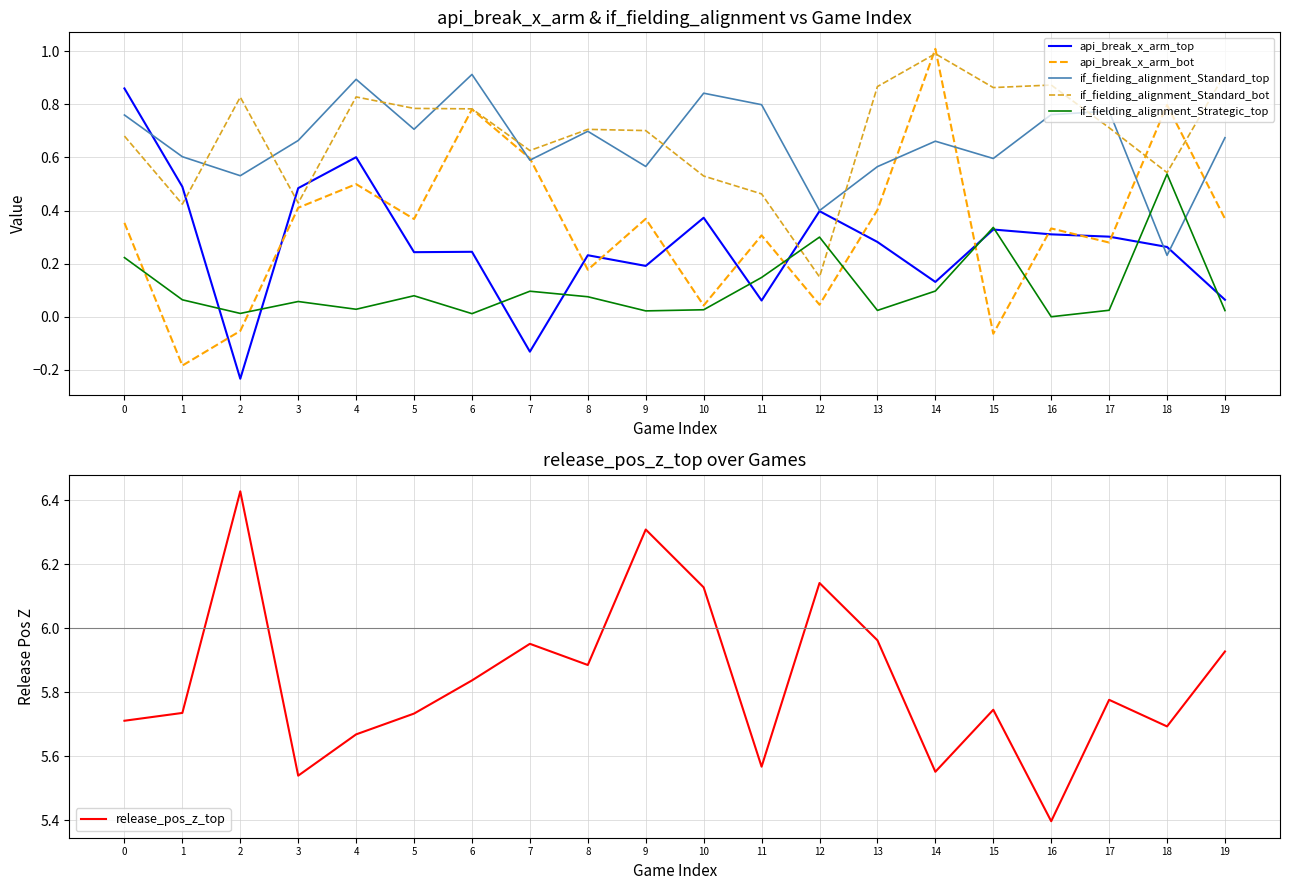

Reading left to right, transcribe all the data shown in this chart.

api_break_x_arm_top: 0=0.9	1=0.5	2=-0.2	3=0.5	4=0.6	5=0.2	6=0.2	7=-0.1	8=0.2	9=0.2	10=0.4	11=0.1	12=0.4	13=0.3	14=0.1	15=0.3	16=0.3	17=0.3	18=0.3	19=0.1
api_break_x_arm_bot: 0=0.4	1=-0.2	2=-0.1	3=0.4	4=0.5	5=0.4	6=0.8	7=0.6	8=0.2	9=0.4	10=0.0	11=0.3	12=0.0	13=0.4	14=1.0	15=-0.1	16=0.3	17=0.3	18=0.8	19=0.4
if_fielding_alignment_Standard_top: 0=0.8	1=0.6	2=0.5	3=0.7	4=0.9	5=0.7	6=0.9	7=0.6	8=0.7	9=0.6	10=0.8	11=0.8	12=0.4	13=0.6	14=0.7	15=0.6	16=0.8	17=0.8	18=0.2	19=0.7
if_fielding_alignment_Standard_bot: 0=0.7	1=0.4	2=0.8	3=0.4	4=0.8	5=0.8	6=0.8	7=0.6	8=0.7	9=0.7	10=0.5	11=0.5	12=0.1	13=0.9	14=1.0	15=0.9	16=0.9	17=0.7	18=0.5	19=0.9
if_fielding_alignment_Strategic_top: 0=0.2	1=0.1	2=0.0	3=0.1	4=0.0	5=0.1	6=0.0	7=0.1	8=0.1	9=0.0	10=0.0	11=0.1	12=0.3	13=0.0	14=0.1	15=0.3	16=0.0	17=0.0	18=0.5	19=0.0
release_pos_z_top: 0=5.7	1=5.7	2=6.4	3=5.5	4=5.7	5=5.7	6=5.8	7=6.0	8=5.9	9=6.3	10=6.1	11=5.6	12=6.1	13=6.0	14=5.6	15=5.7	16=5.4	17=5.8	18=5.7	19=5.9